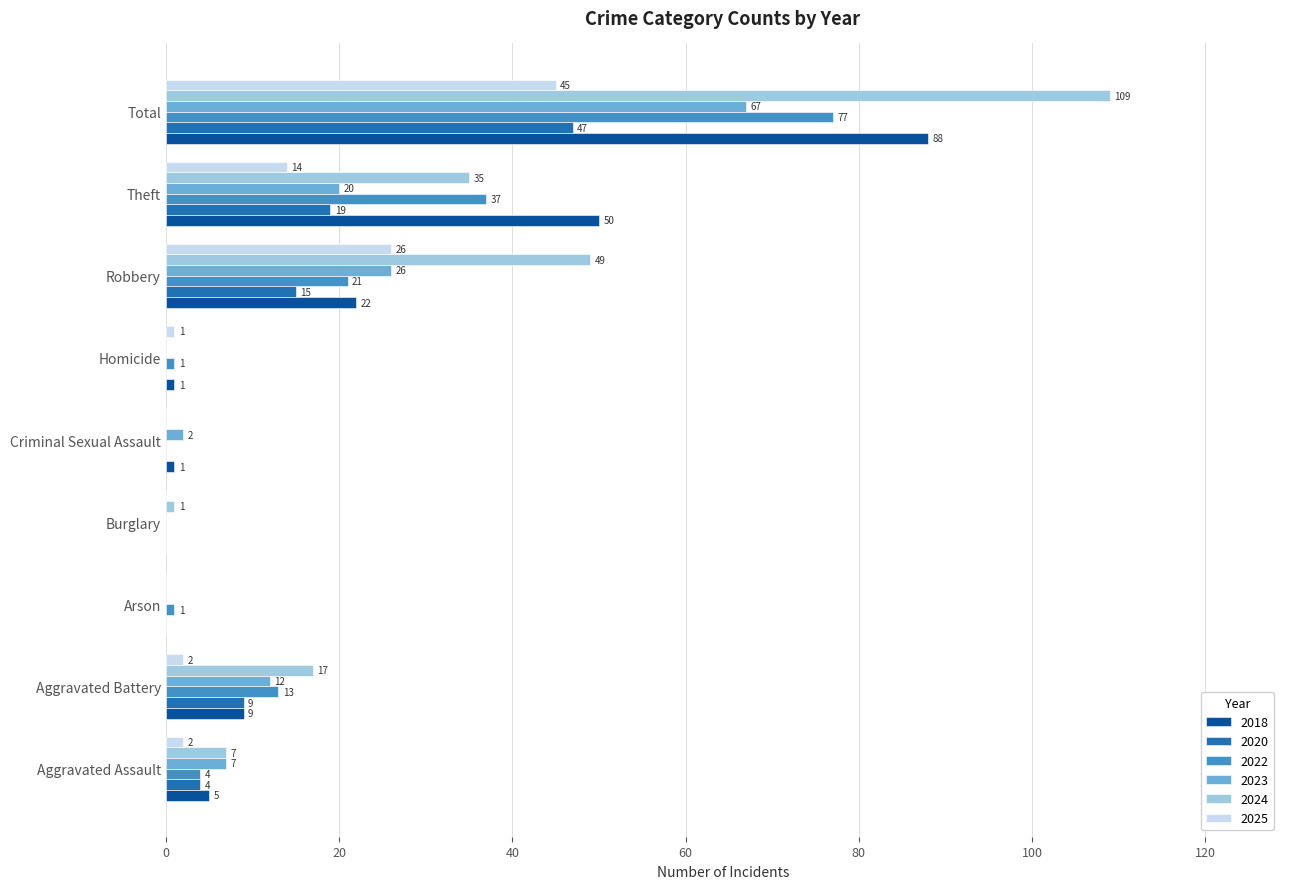

At which category is the sum across all series the highest?

Total